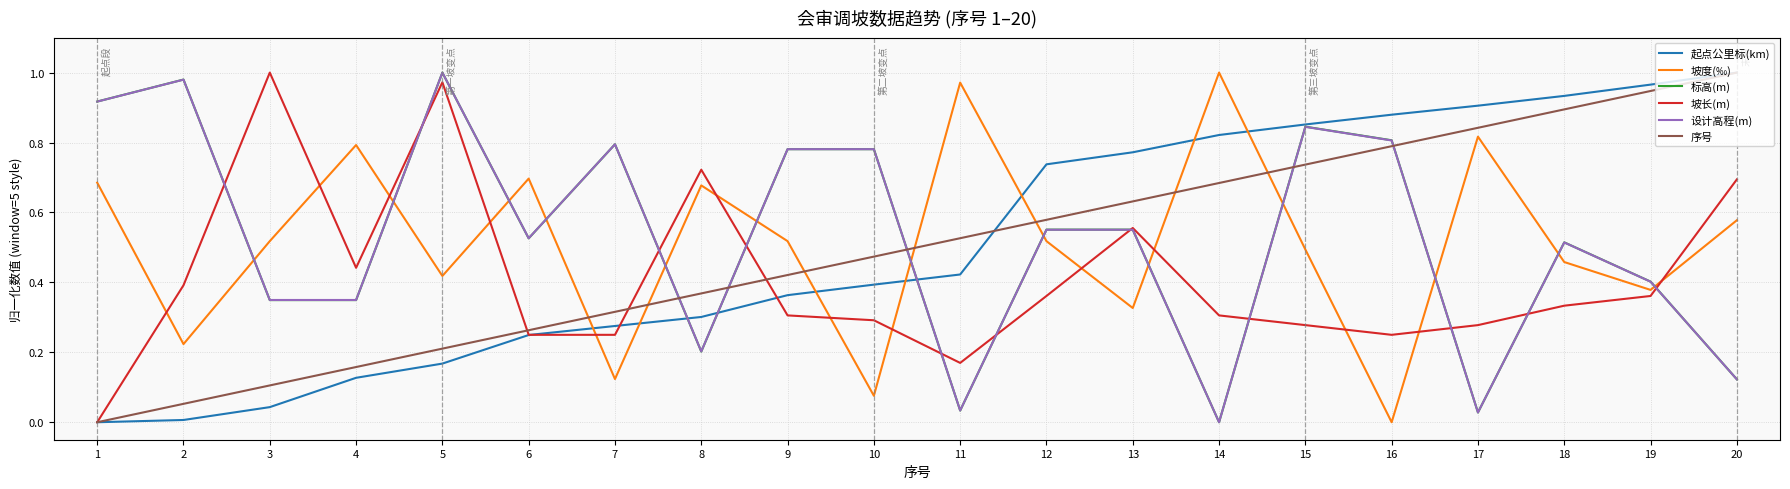

How many lines are shown in the chart?

6